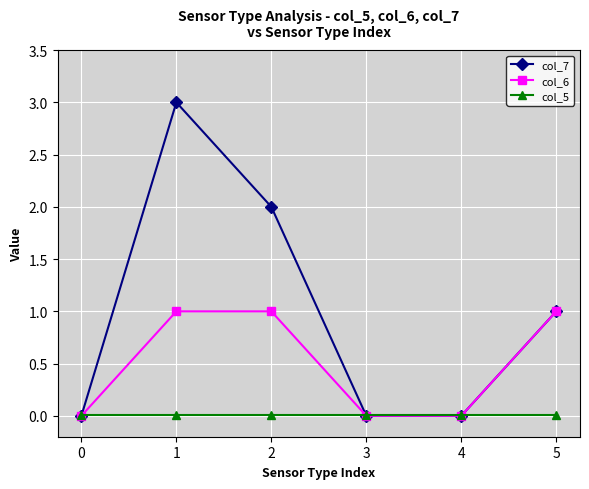

Which series has the largest range (max minus min)?

col_7